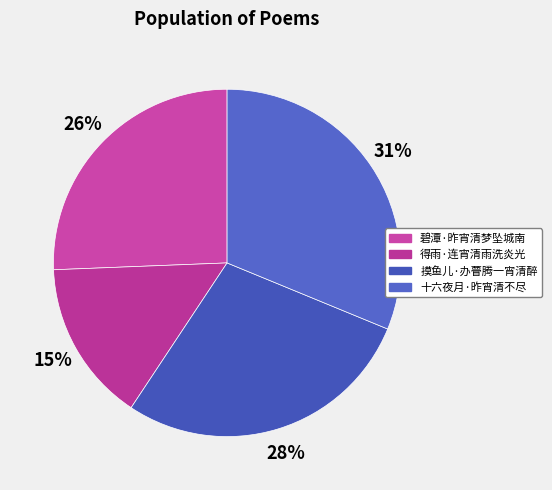

Is it true that 得雨·连宵清雨洗炎光 is 15% of the pie?

True